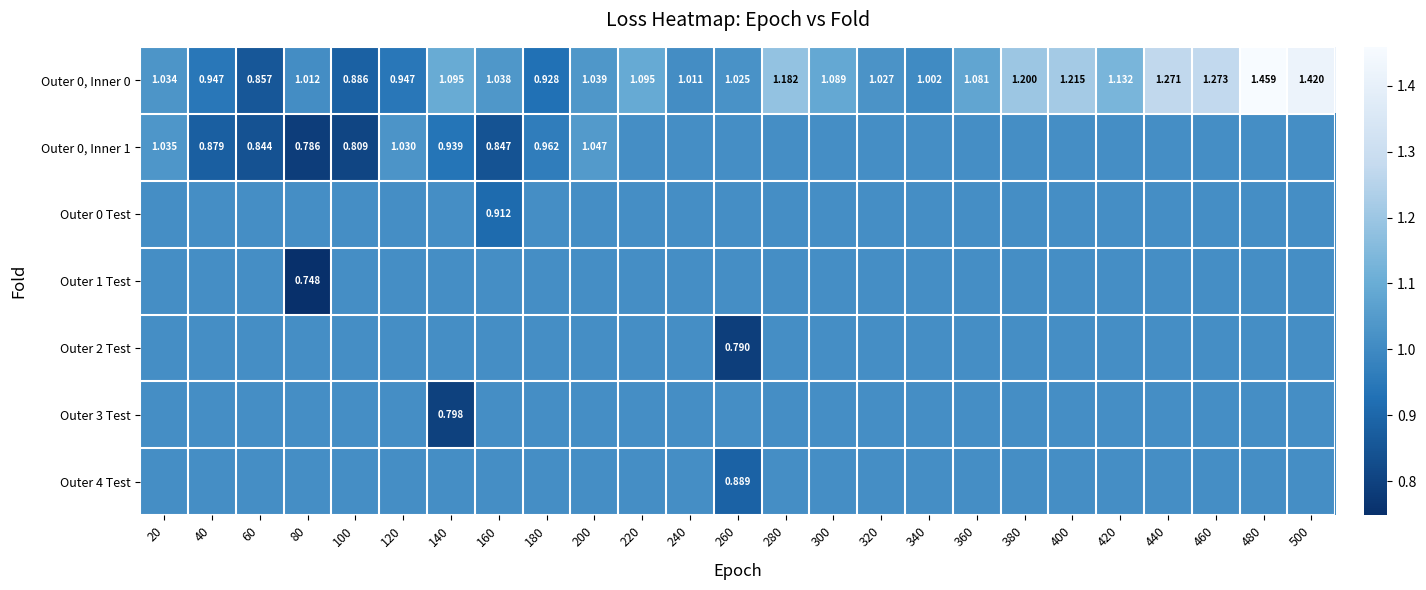

Between 280 and 500, which is larger?

500